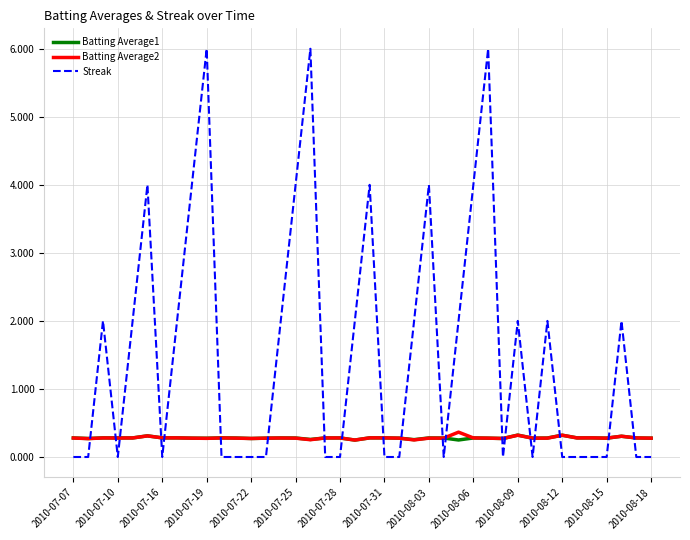

True or false: Streak and Batting Average1 intersect in this chart.

True